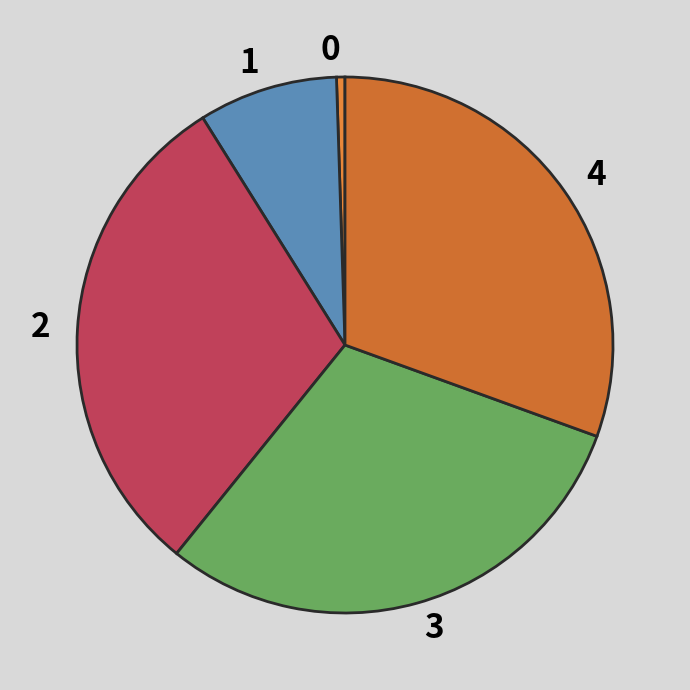

Is it true that 2 is 30% of the pie?

True